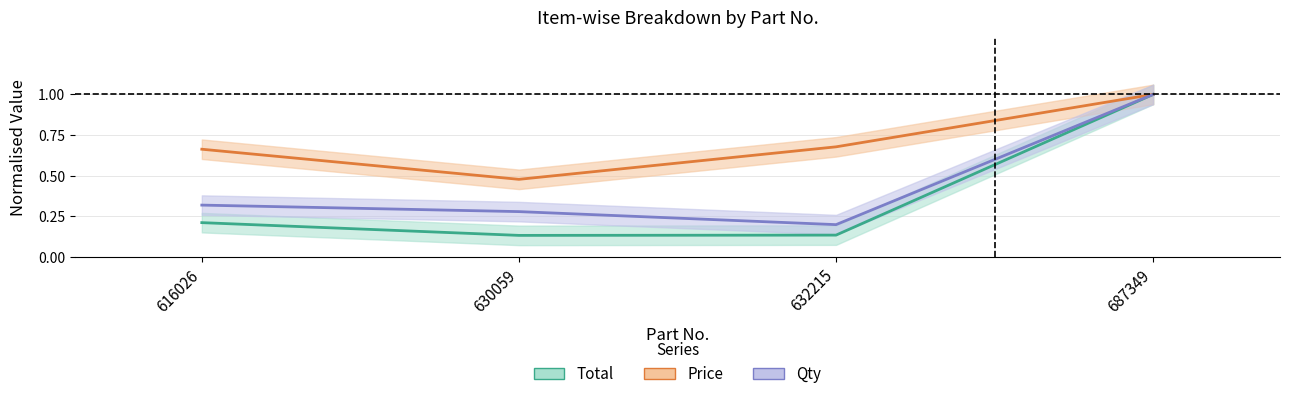

What is the spread (max minus min) of values at 630059?

0.3